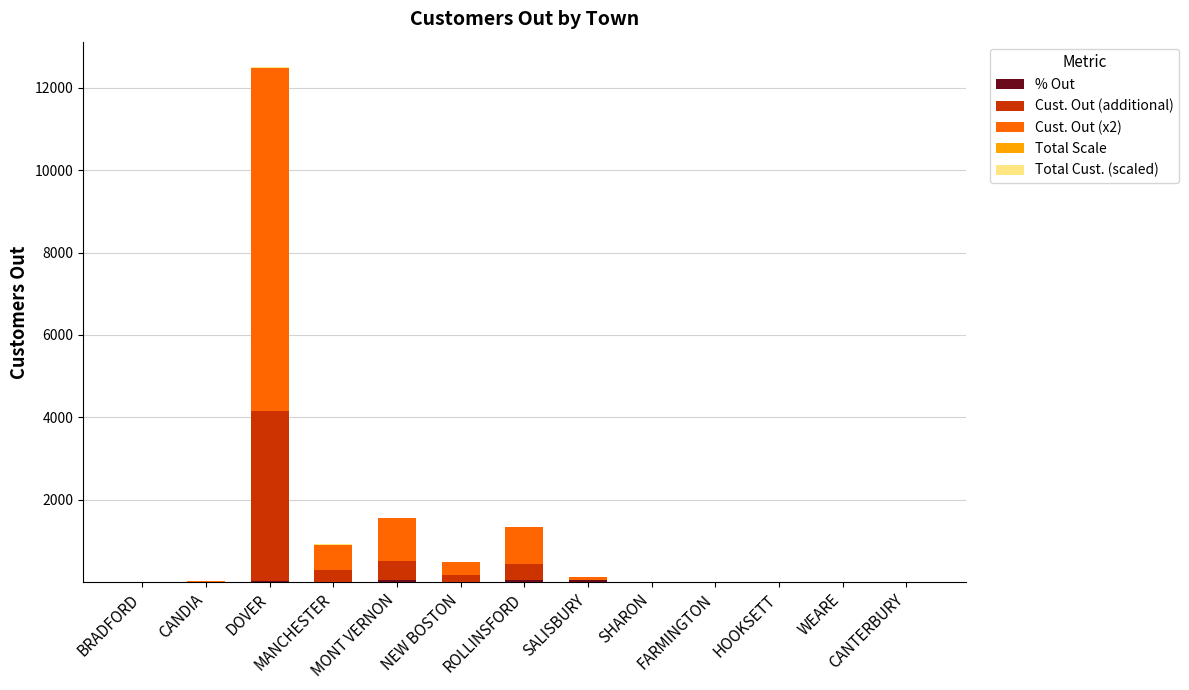

Are the bars grouped side by side (vs. stacked)?

No